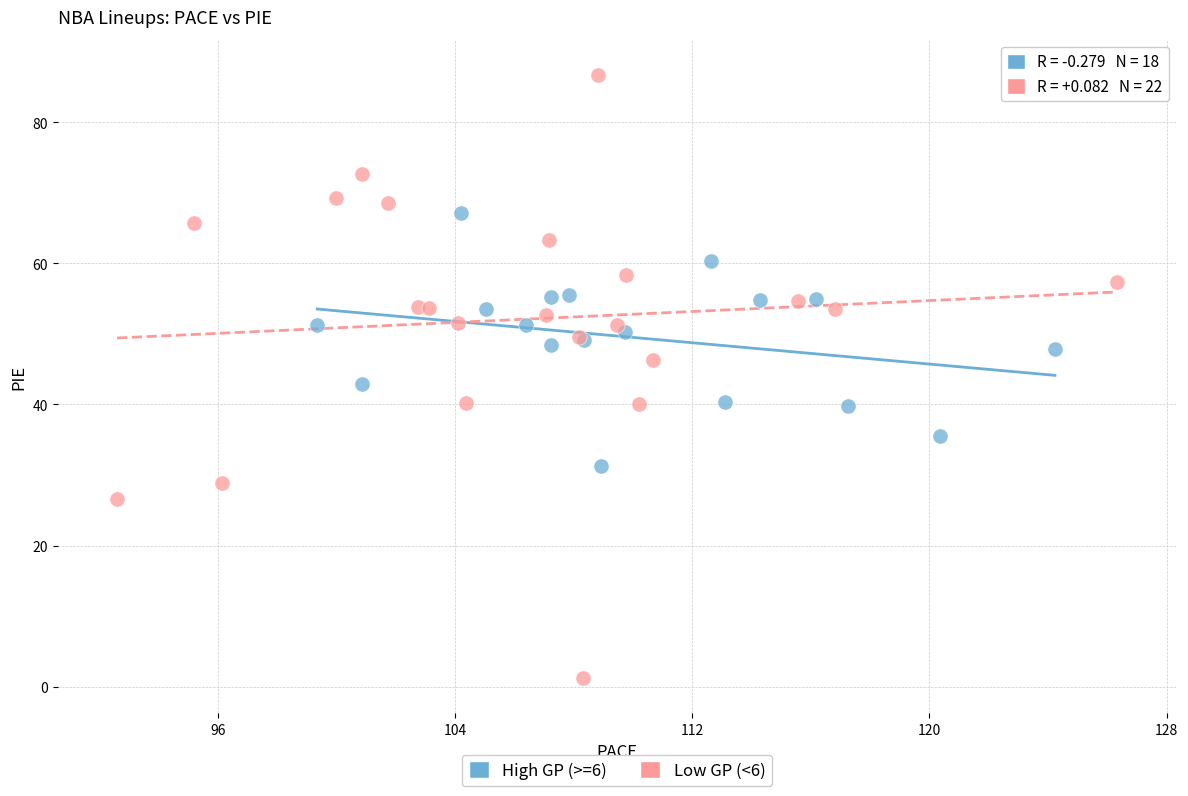

Which series contains the highest Y value?

Low GP (<6)